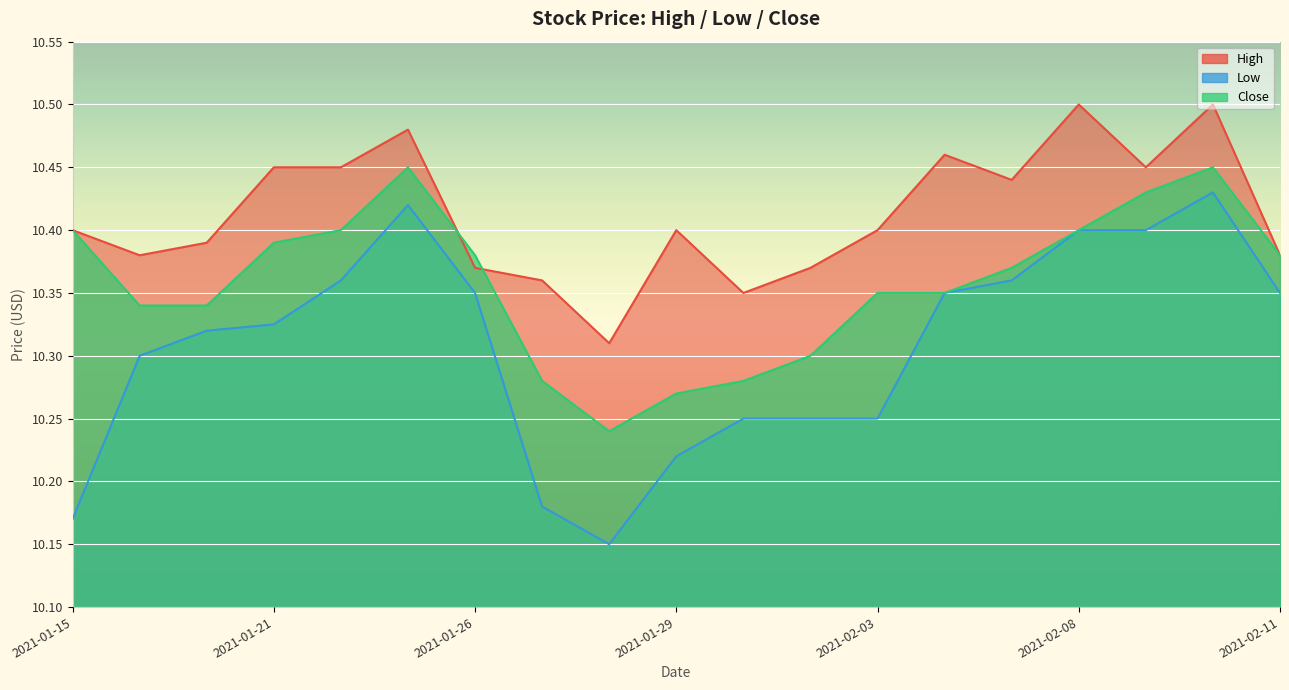

Is it true that Close equals 18.4 at 2021-02-08?

False